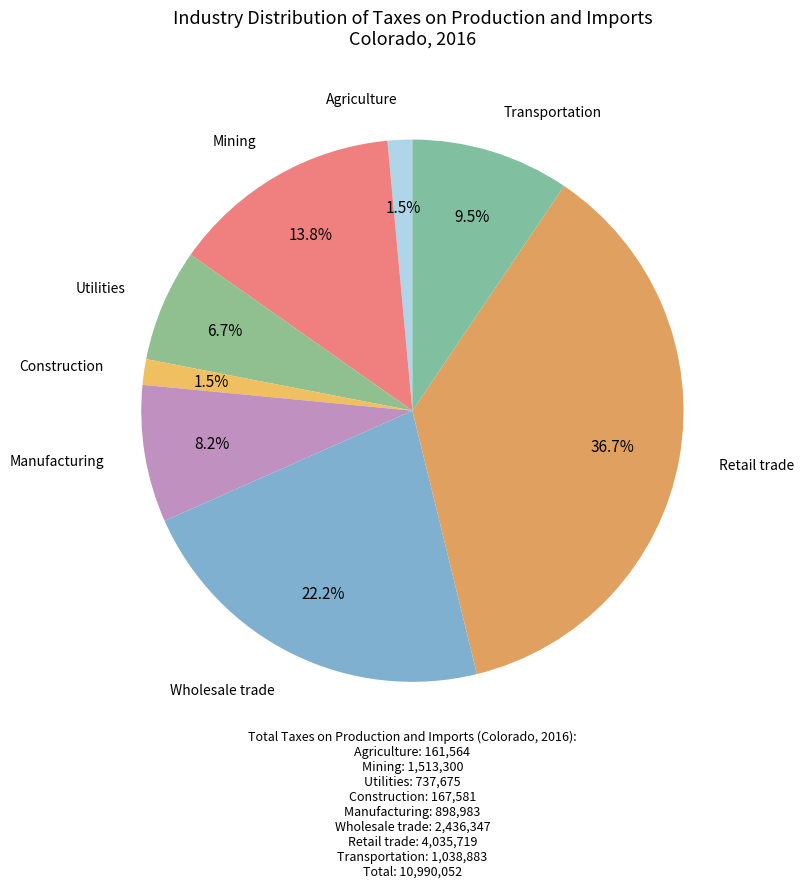

Between Manufacturing and Retail trade, which is larger?

Retail trade